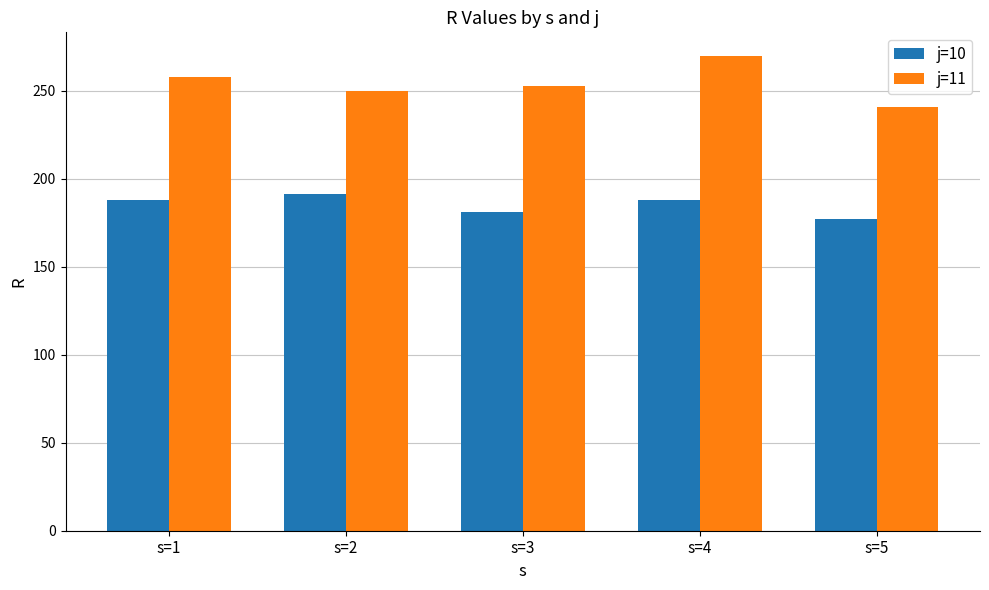

What are all the series names shown in the legend?

j=10, j=11